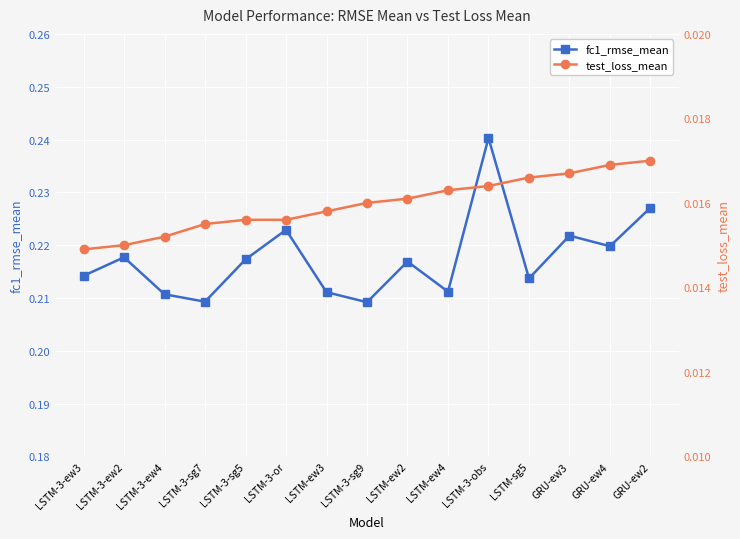

Is the value of test_loss_mean at LSTM-ew4 greater than the value of fc1_rmse_mean at GRU-ew3?

No